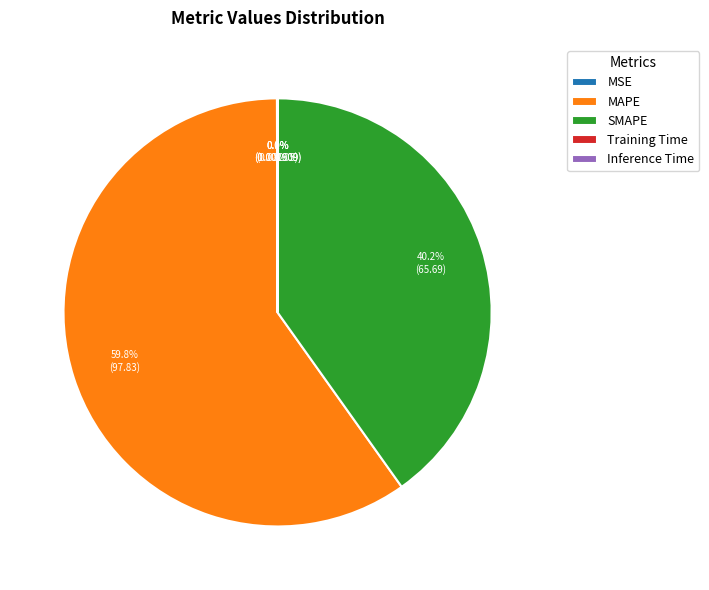

Which slice is the largest?

MAPE